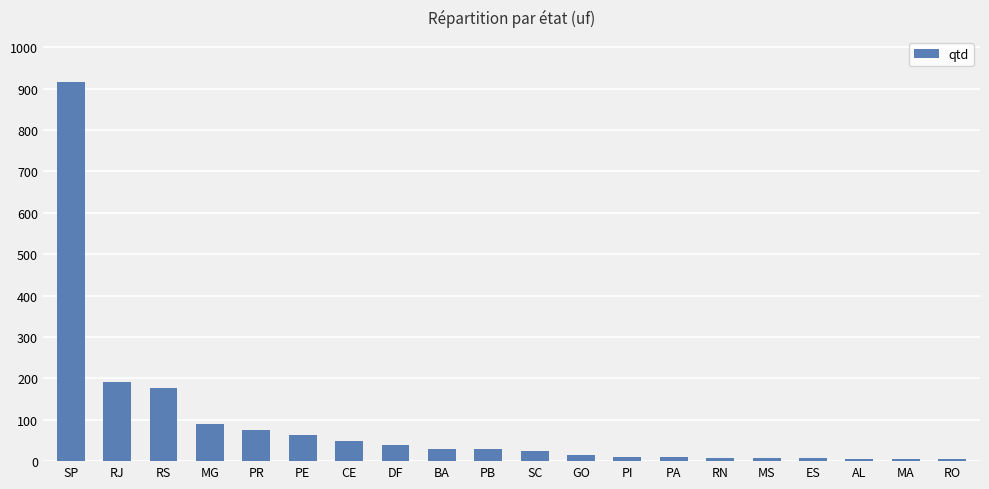

What is the label of the 15th bar from the right?

PE